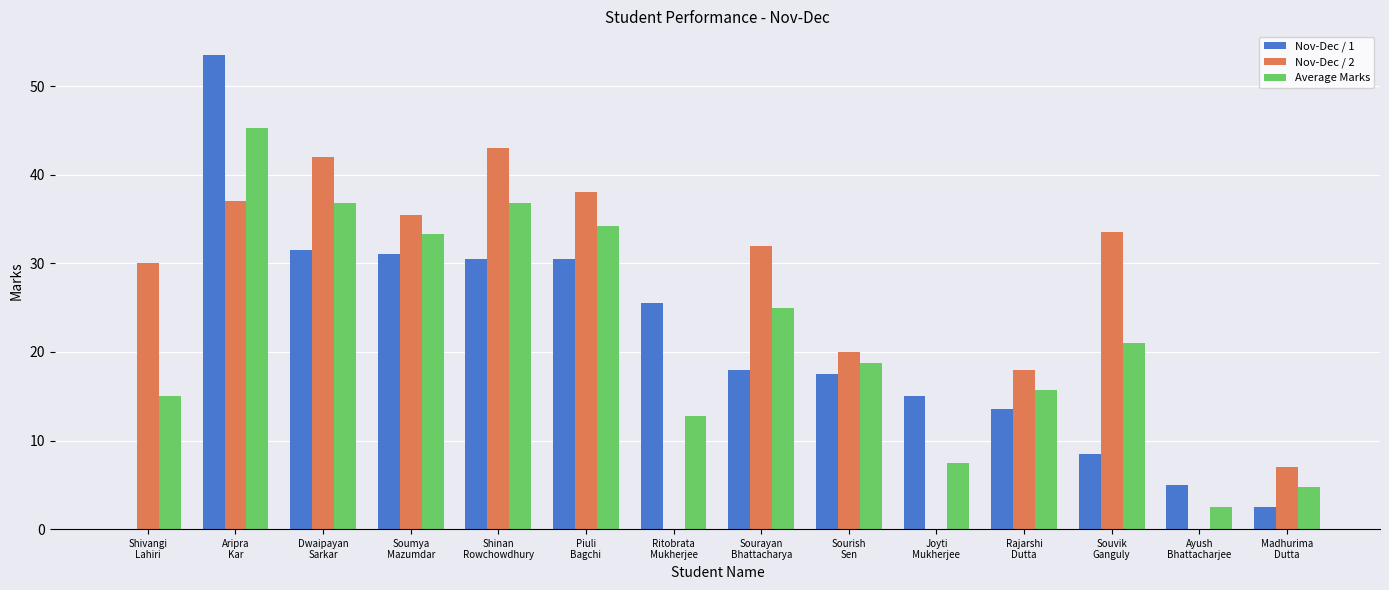

True or false: Average Marks has a value of 53.3 at Dwaipayan
Sarkar.

False